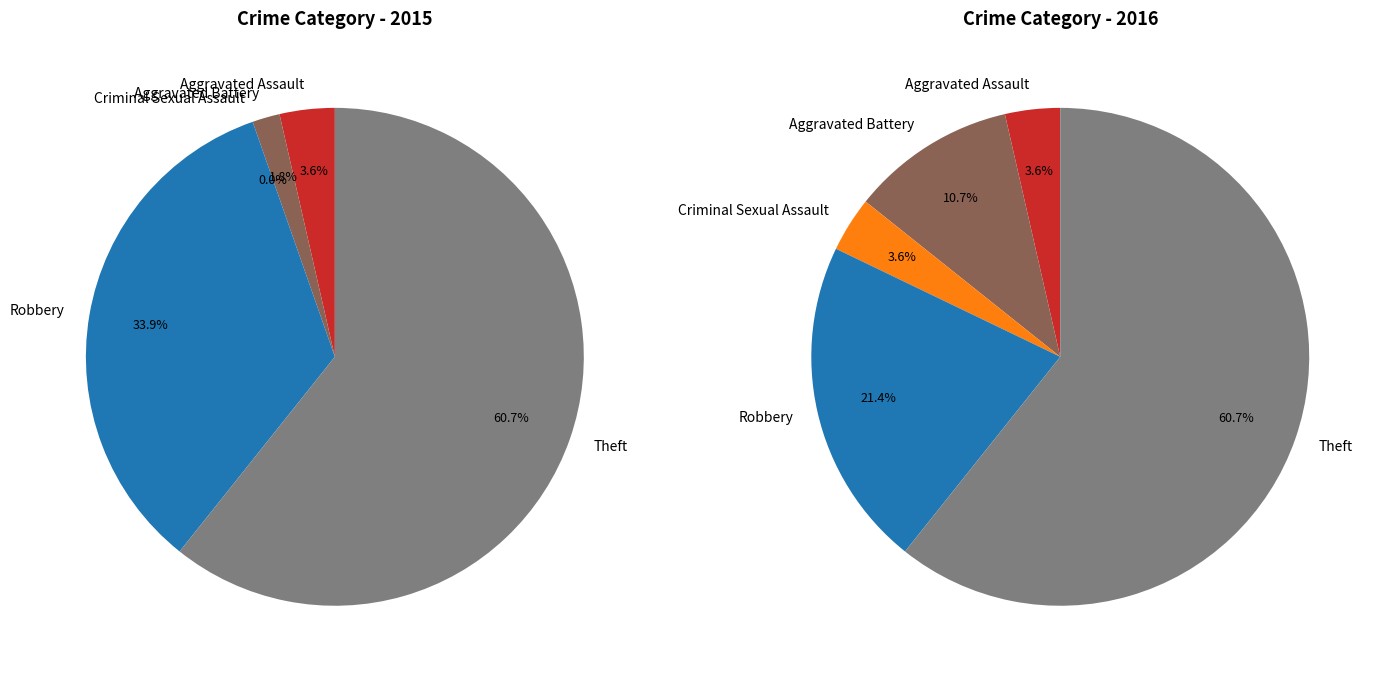

Rank the series by their average value, from highest to lowest.

values_2015, values_2016